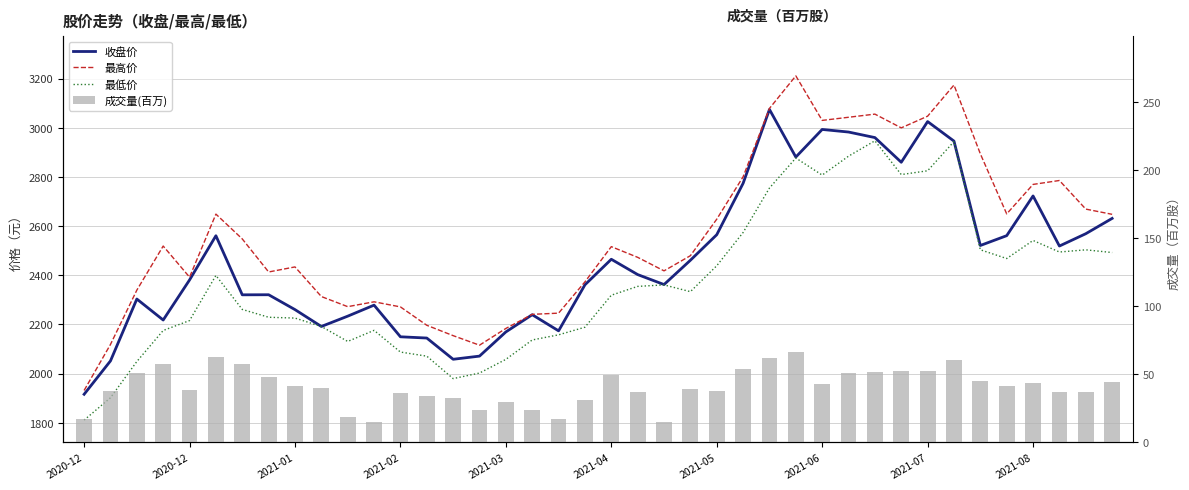

The 收盘价 series shows 4134.9 at 35. True or false?

False